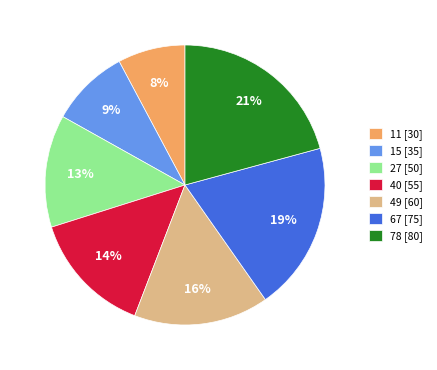

The 11 slice represents 8% of the pie. True or false?

True